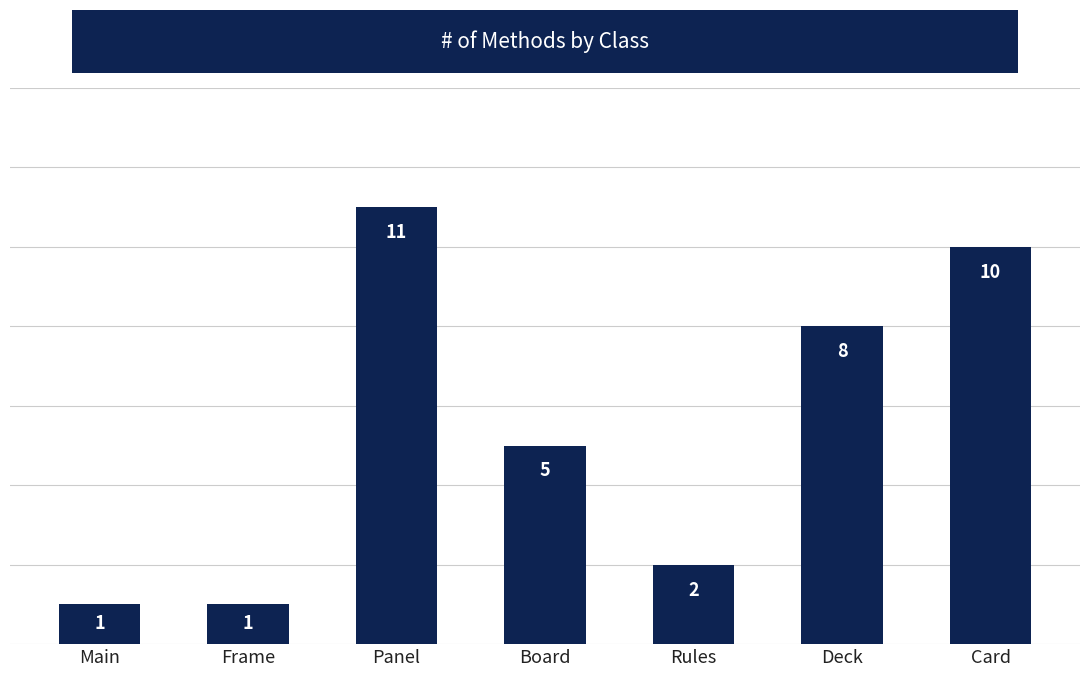

What is the label of the 1st bar from the right?

Card